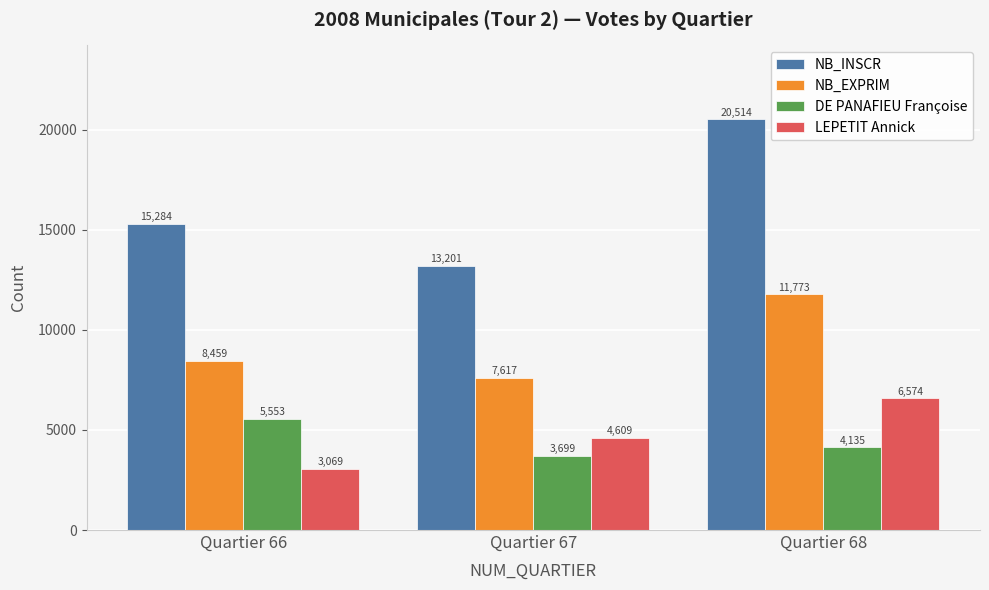

Rank the series at Quartier 68 from highest to lowest value.

NB_INSCR, NB_EXPRIM, LEPETIT Annick, DE PANAFIEU Françoise